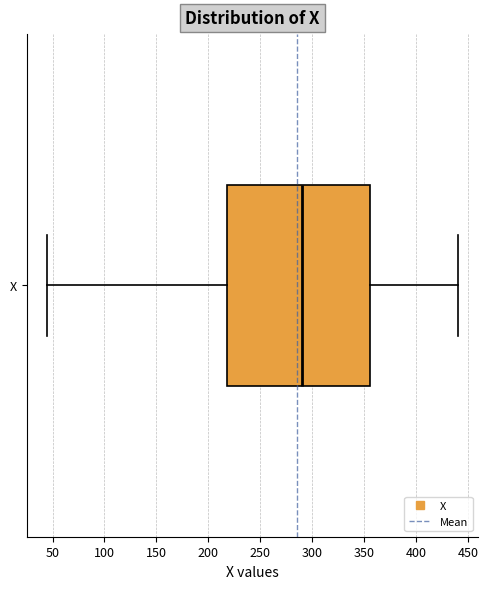

Where does the right whisker of the box for X end on the x-axis? The values are not printed on the chart, so give them approximately, as read against the axis.

440